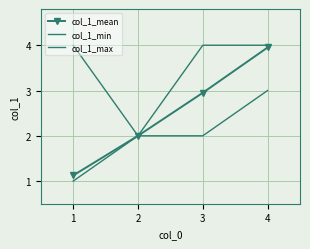

True or false: col_1_max has more than 1 interior local peaks.

False